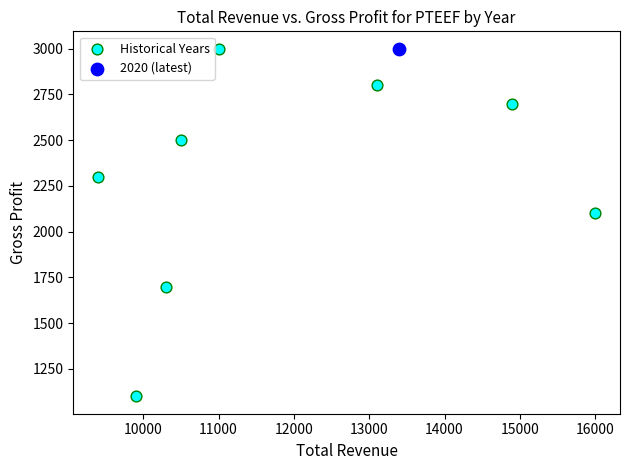

What are all the series names shown in the legend?

Historical Years, 2020 (latest)